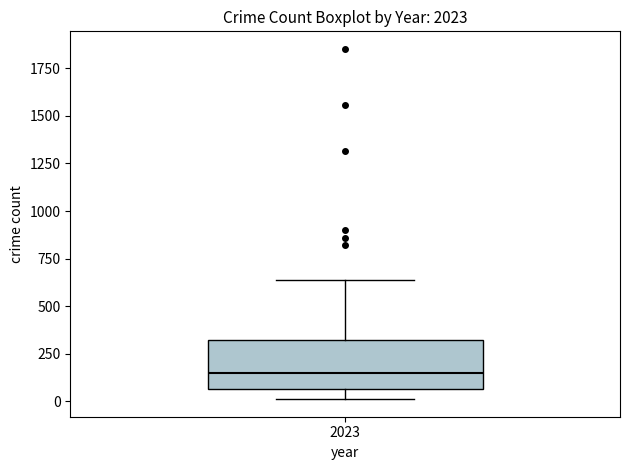

Read this box plot against the y-axis: the position of the median line, the range covered by the box, and the ends of both whiskers. The values are not printed on the chart, so give them approximately, as read against the axis.

median 150, box 50 to 300, whiskers 0 to 650